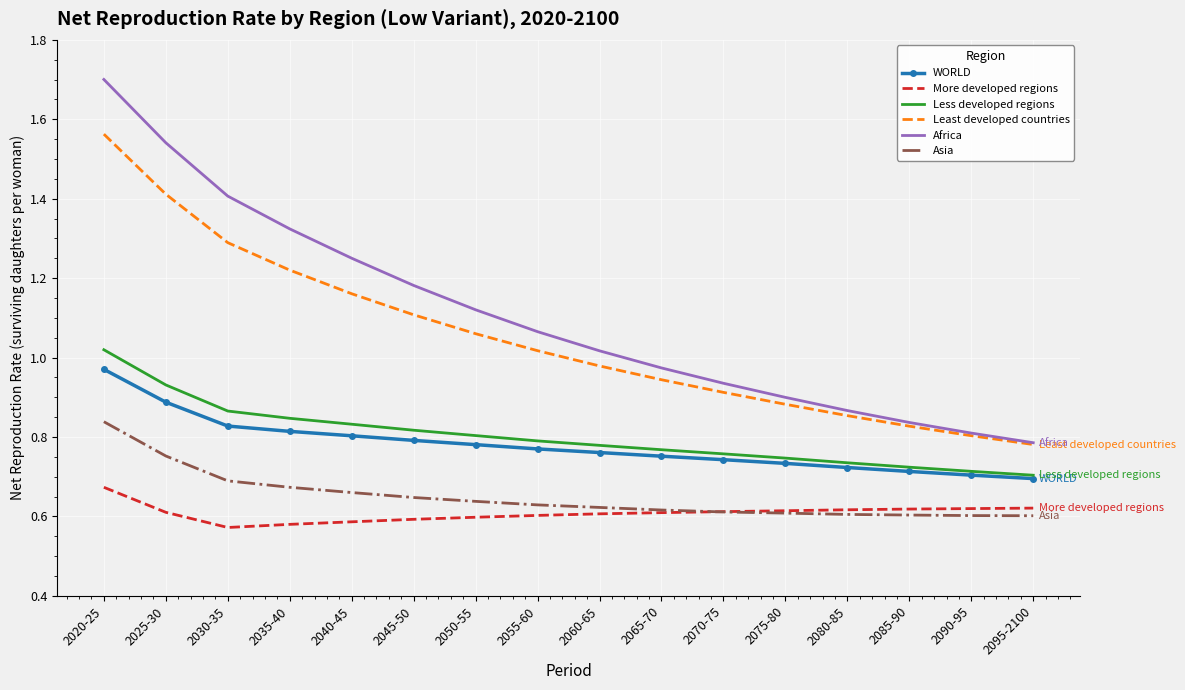

Which series has the largest range (max minus min)?

Africa